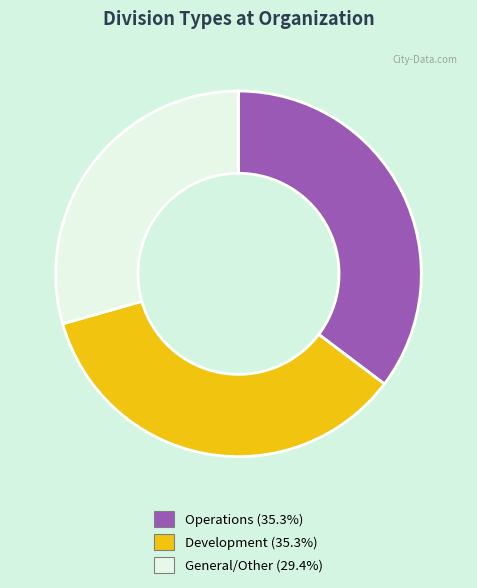

Between Operations and General/Other, which is larger?

Operations